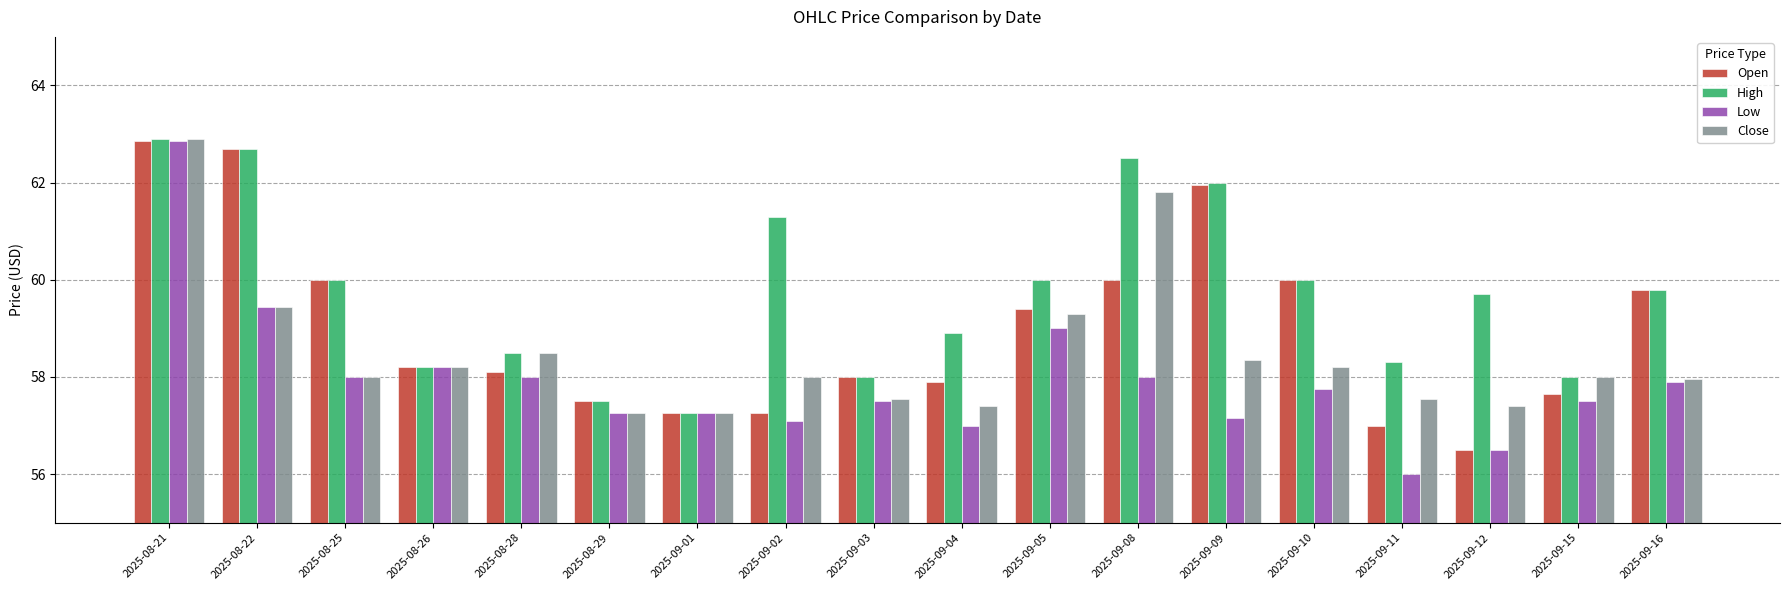

Are the bars grouped side by side (vs. stacked)?

Yes